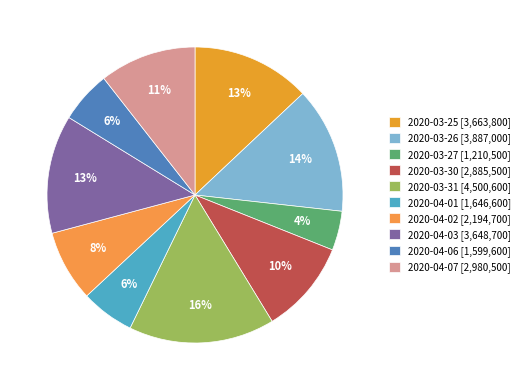

To the nearest percent, what is the average slice percentage?

10%